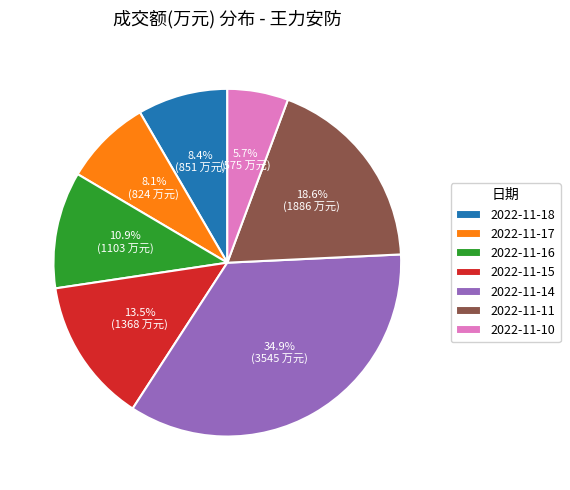

Which slice is the largest?

2022-11-14